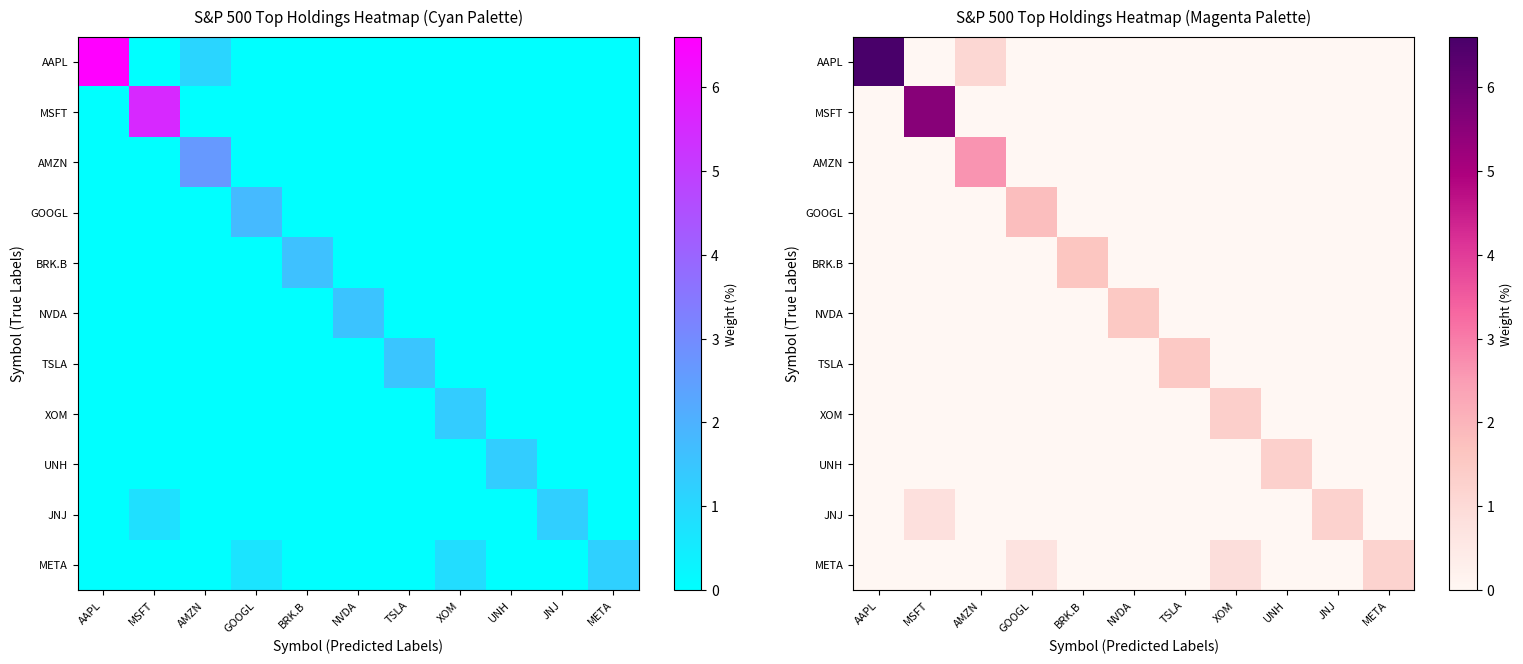

At how many categories does at least one series exceed 1?

11